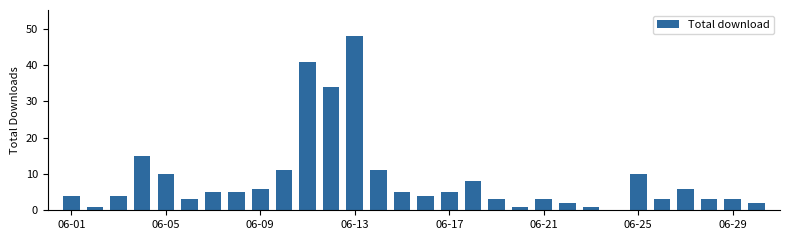

Are the bars horizontal?

No